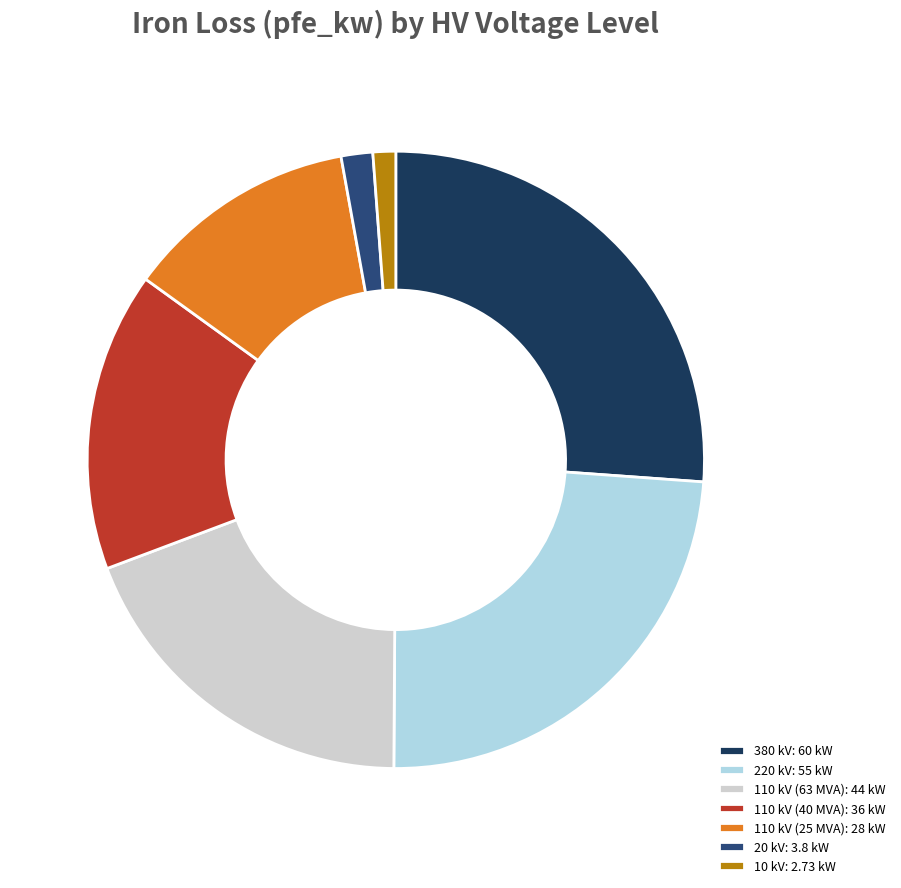

Between 380 kV: 60 kW and 110 kV (63 MVA): 44 kW, which is larger?

380 kV: 60 kW